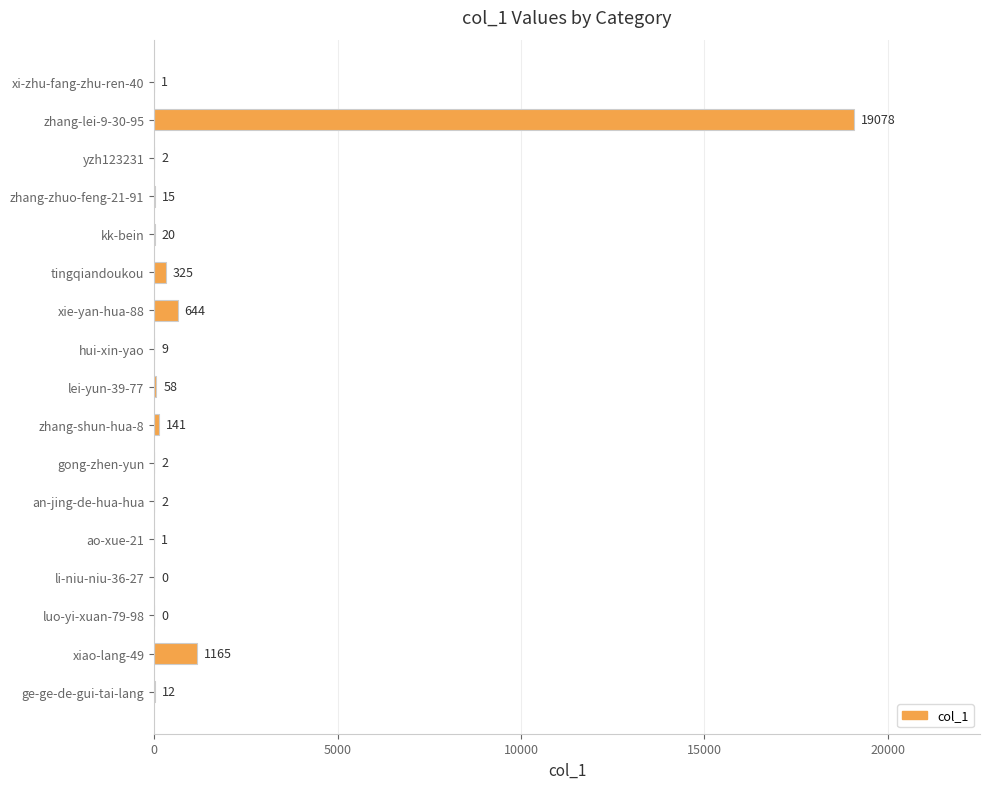

Which has a higher value, xie-yan-hua-88 or luo-yi-xuan-79-98?

xie-yan-hua-88